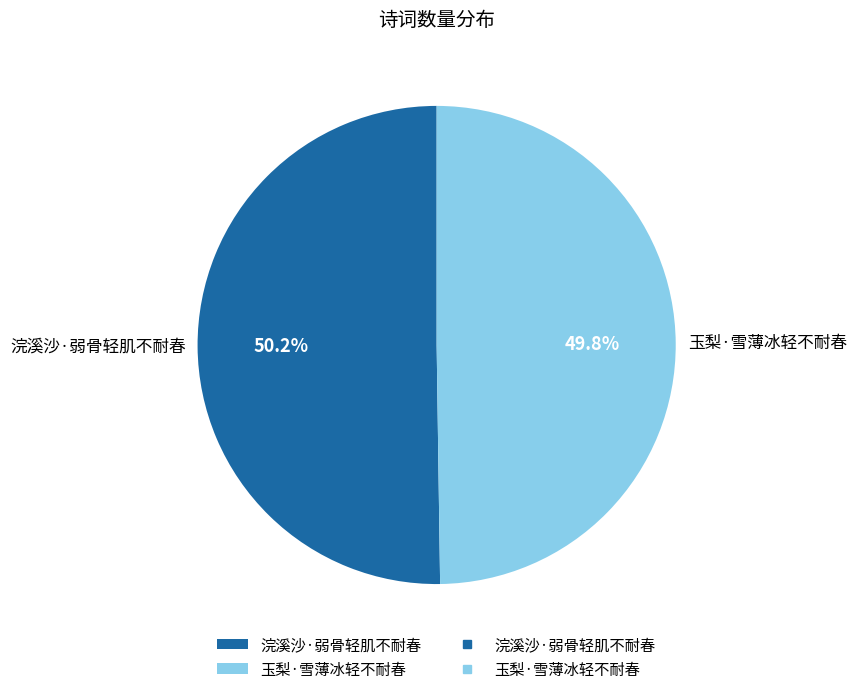

Is it true that 玉梨·雪薄冰轻不耐春 is 38% of the pie?

False